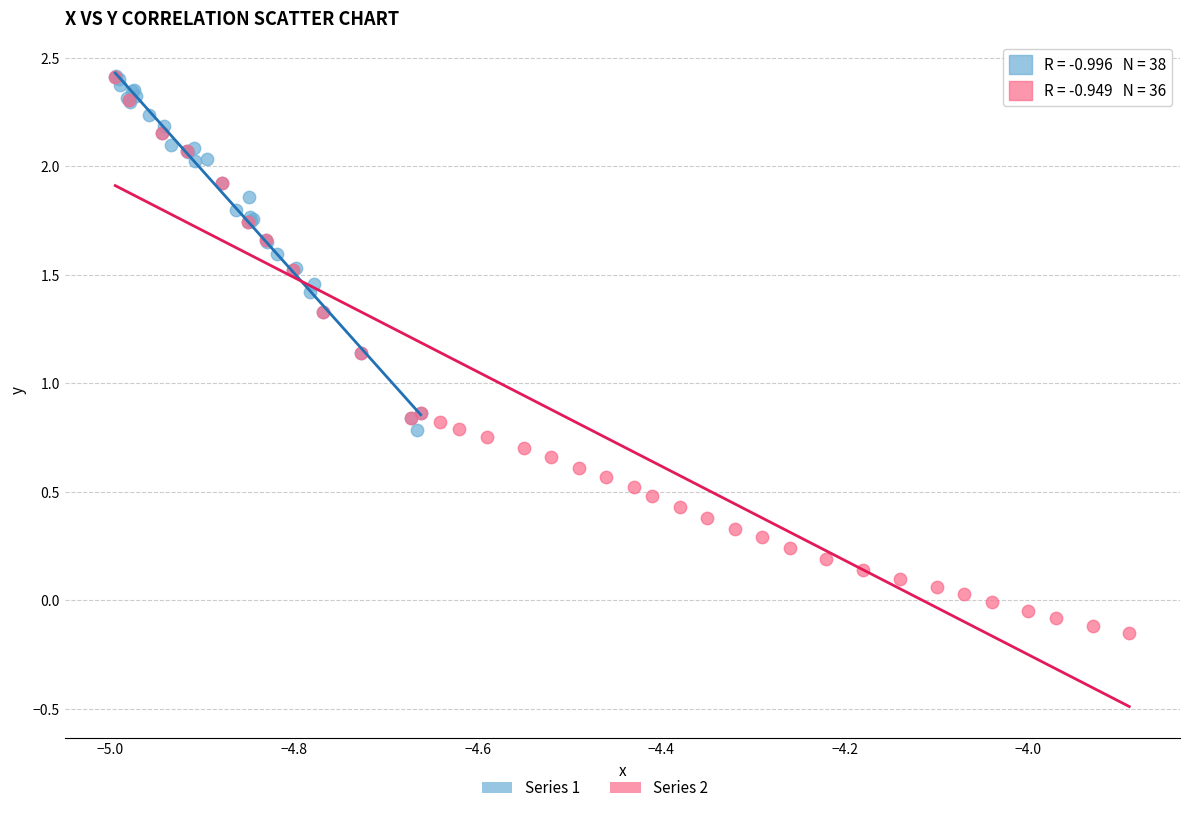

Which series reaches the minimum Y coordinate?

Series 2